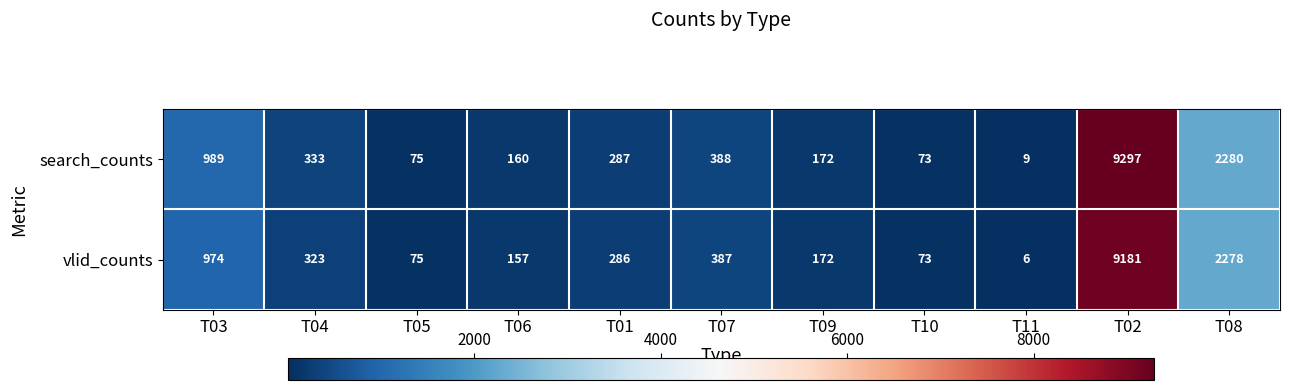

Reading left to right, list all the values displayed in this chart.

search_counts: T03=989	T04=333	T05=75	T06=160	T01=287	T07=388	T09=172	T10=73	T11=9	T02=9297	T08=2280
vlid_counts: T03=974	T04=323	T05=75	T06=157	T01=286	T07=387	T09=172	T10=73	T11=6	T02=9181	T08=2278